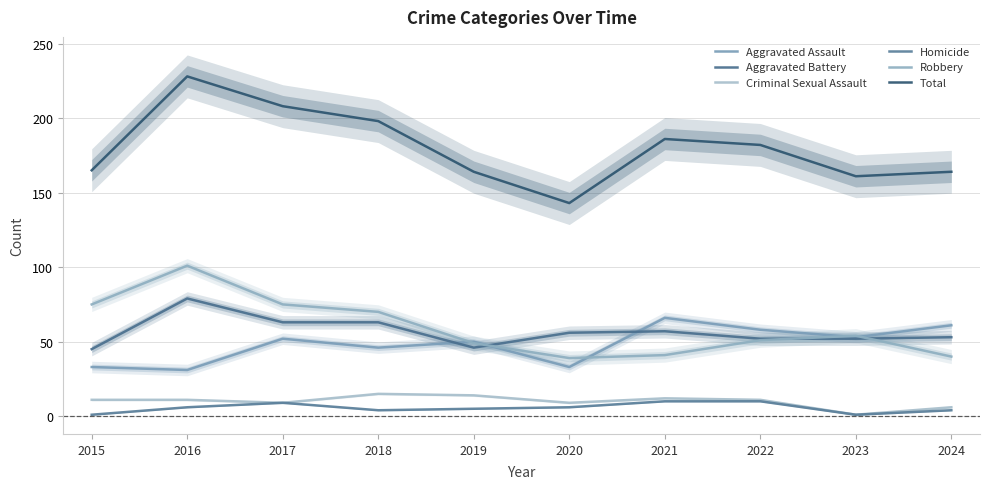

Reading left to right, list all the values displayed in this chart.

Aggravated Assault: 2015=33	2016=31	2017=52	2018=46	2019=50	2020=33	2021=66	2022=58	2023=53	2024=61
Aggravated Battery: 2015=45	2016=79	2017=63	2018=63	2019=46	2020=56	2021=57	2022=52	2023=52	2024=53
Criminal Sexual Assault: 2015=11	2016=11	2017=9	2018=15	2019=14	2020=9	2021=12	2022=11	2023=1	2024=6
Homicide: 2015=1	2016=6	2017=9	2018=4	2019=5	2020=6	2021=10	2022=10	2023=1	2024=4
Robbery: 2015=75	2016=101	2017=75	2018=70	2019=49	2020=39	2021=41	2022=51	2023=54	2024=40
Total: 2015=165	2016=228	2017=208	2018=198	2019=164	2020=143	2021=186	2022=182	2023=161	2024=164